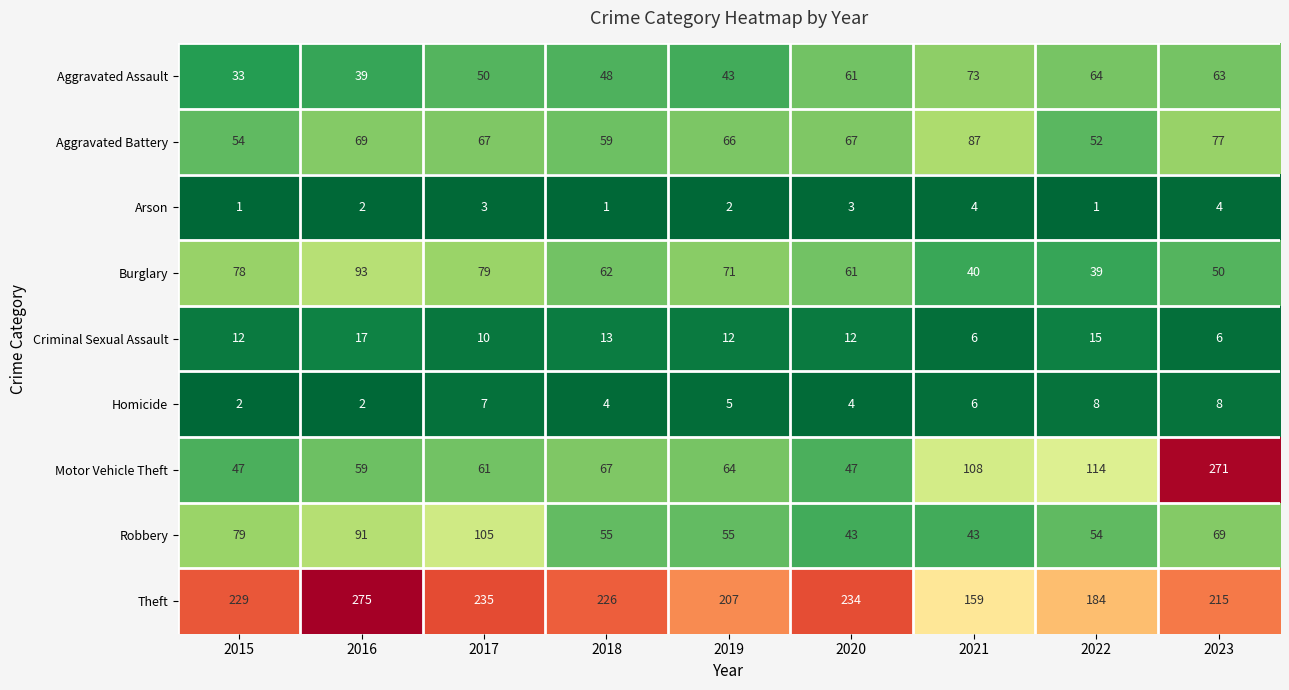

List the labels in order of Aggravated Assault value, largest first.

2021, 2022, 2023, 2020, 2017, 2018, 2019, 2016, 2015